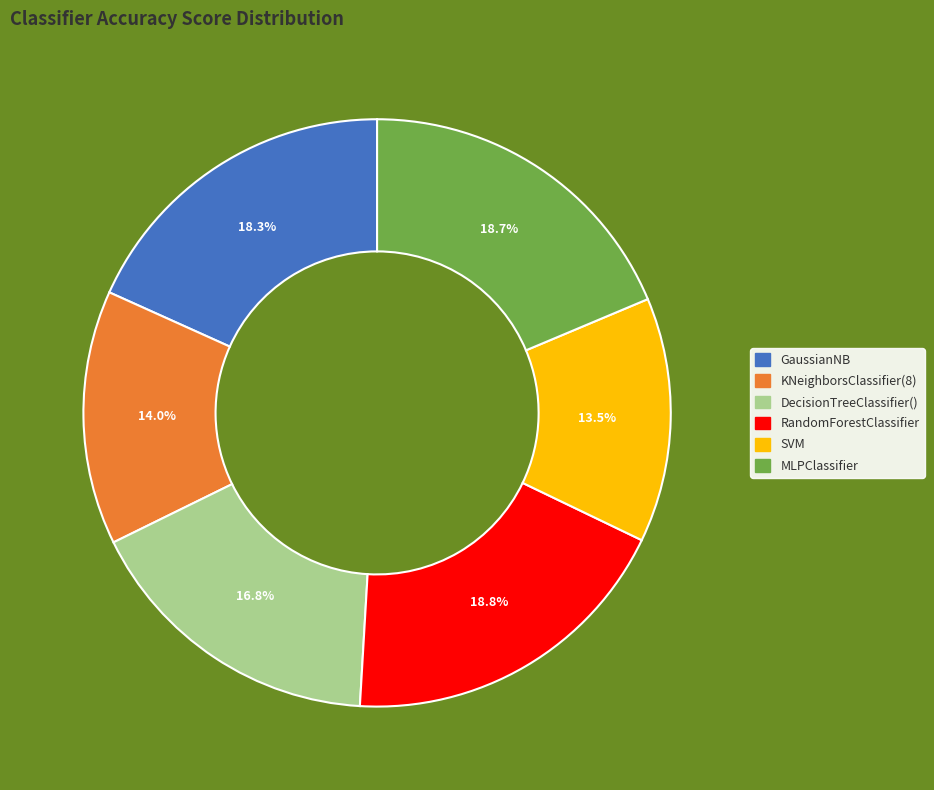

Which slice is the smallest?

SVM